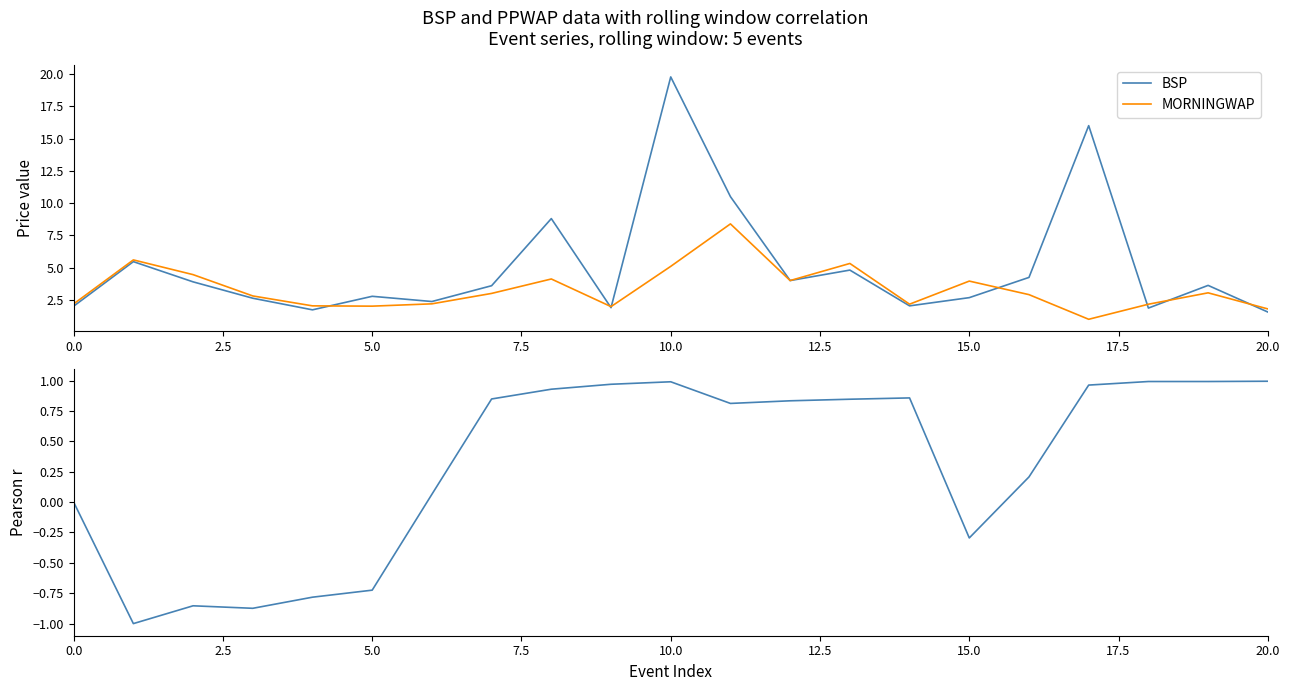

The value of BSP at 5.0 is 2.8. True or false?

True